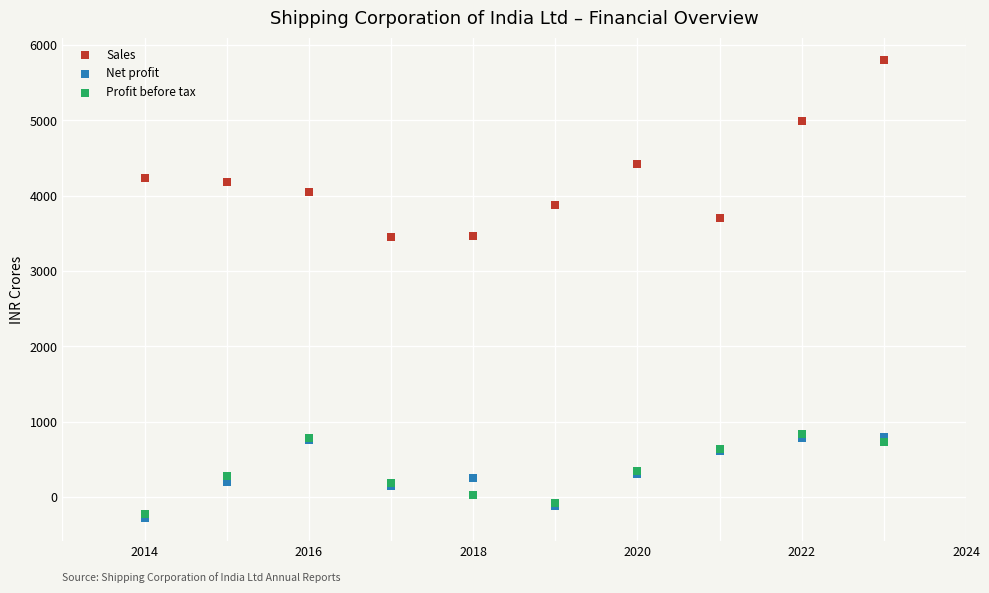

In the Sales series, what Y value is closest to 4620?

4425.4